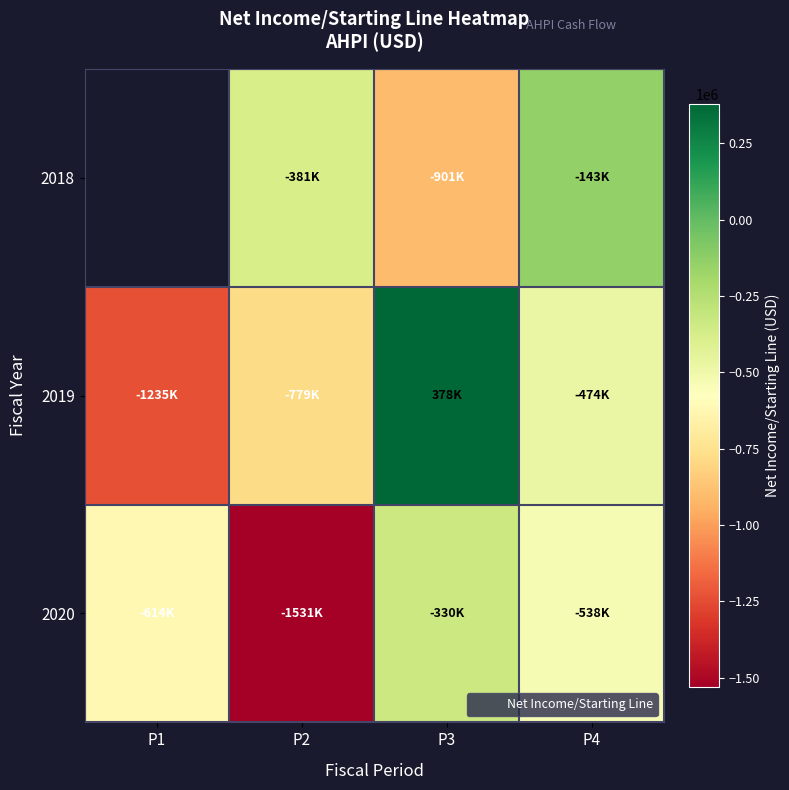

Rank the series by their maximum value, from lowest to highest.

2020, 2018, 2019